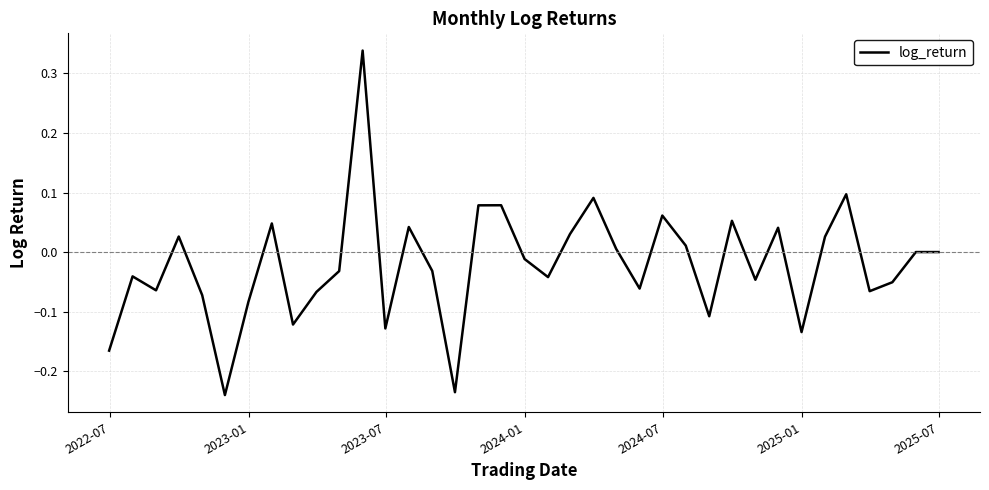

How many points are higher than both their immediate neighbors (excluding endpoints)?

12